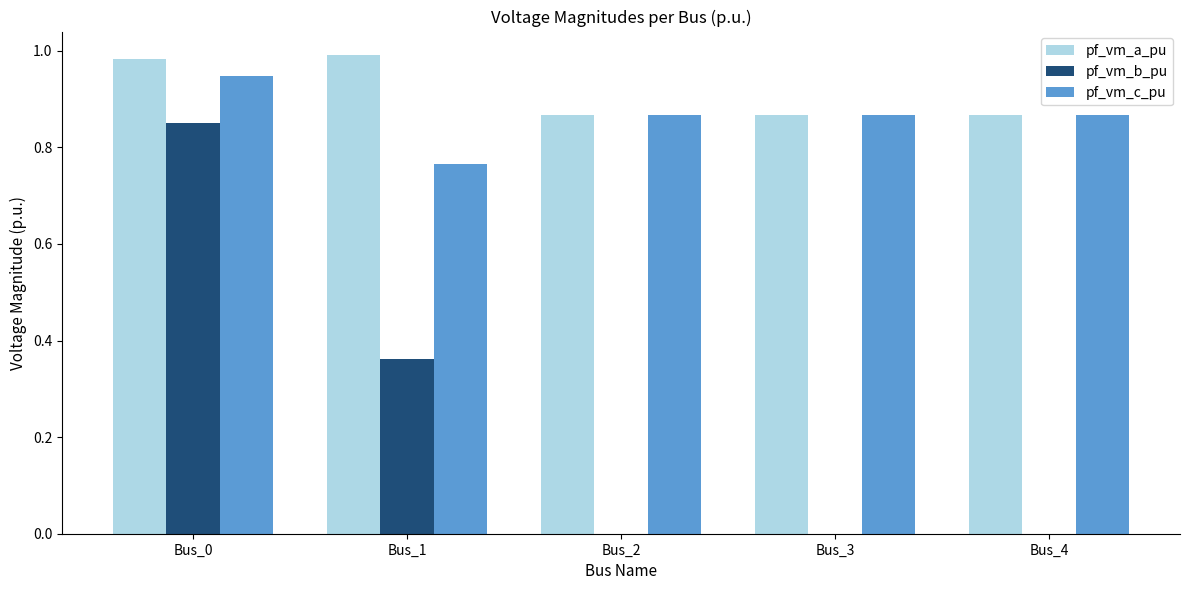

What is the total value across all series at Bus_1?

2.1